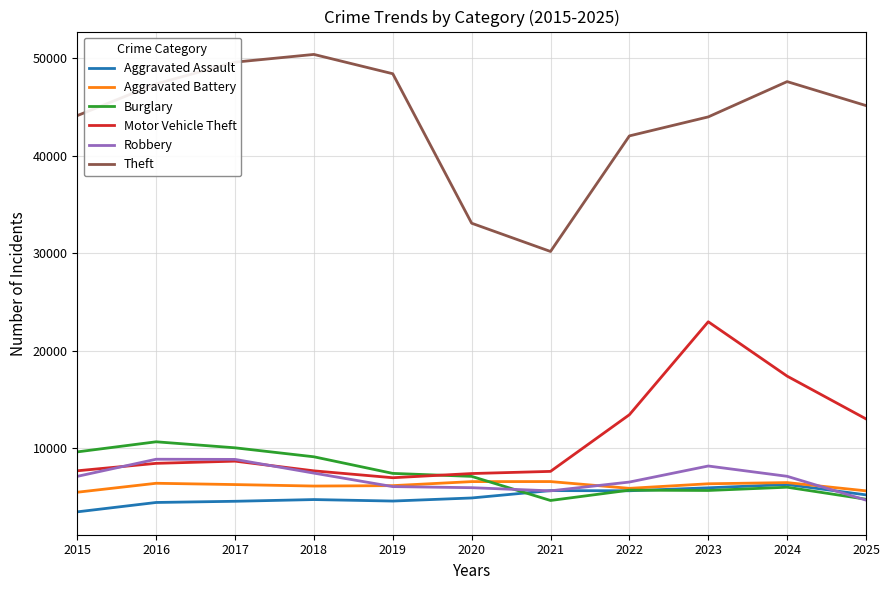

What is the sum of all Aggravated Battery values?

68152